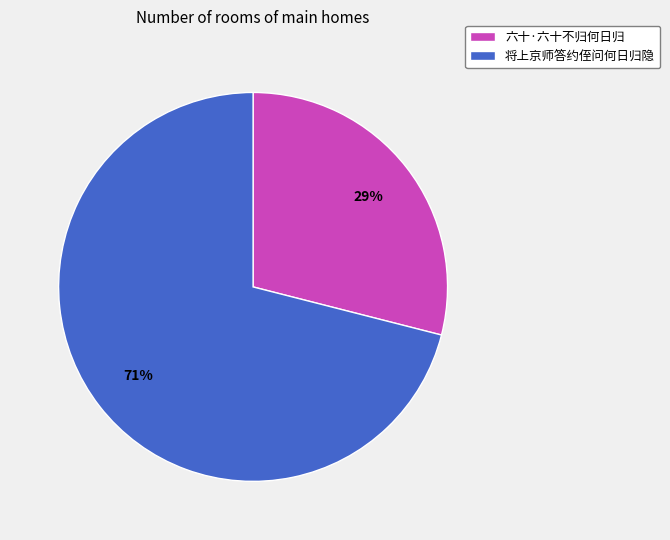

What percentage is the 将上京师答约侄问何日归隐 slice, to the nearest percent?

71%